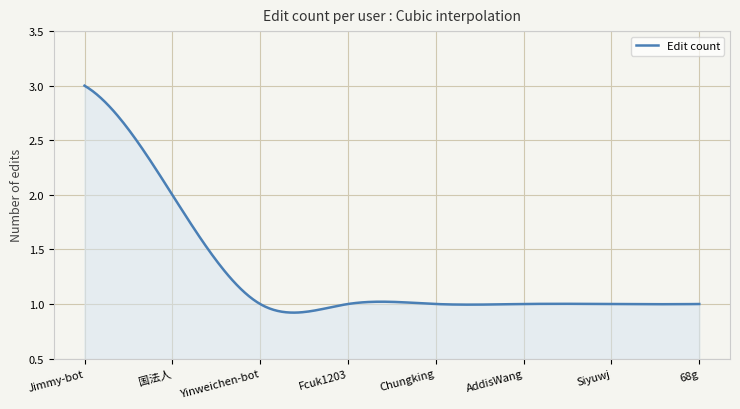

Does the chart display data point markers on the line(s)?

No